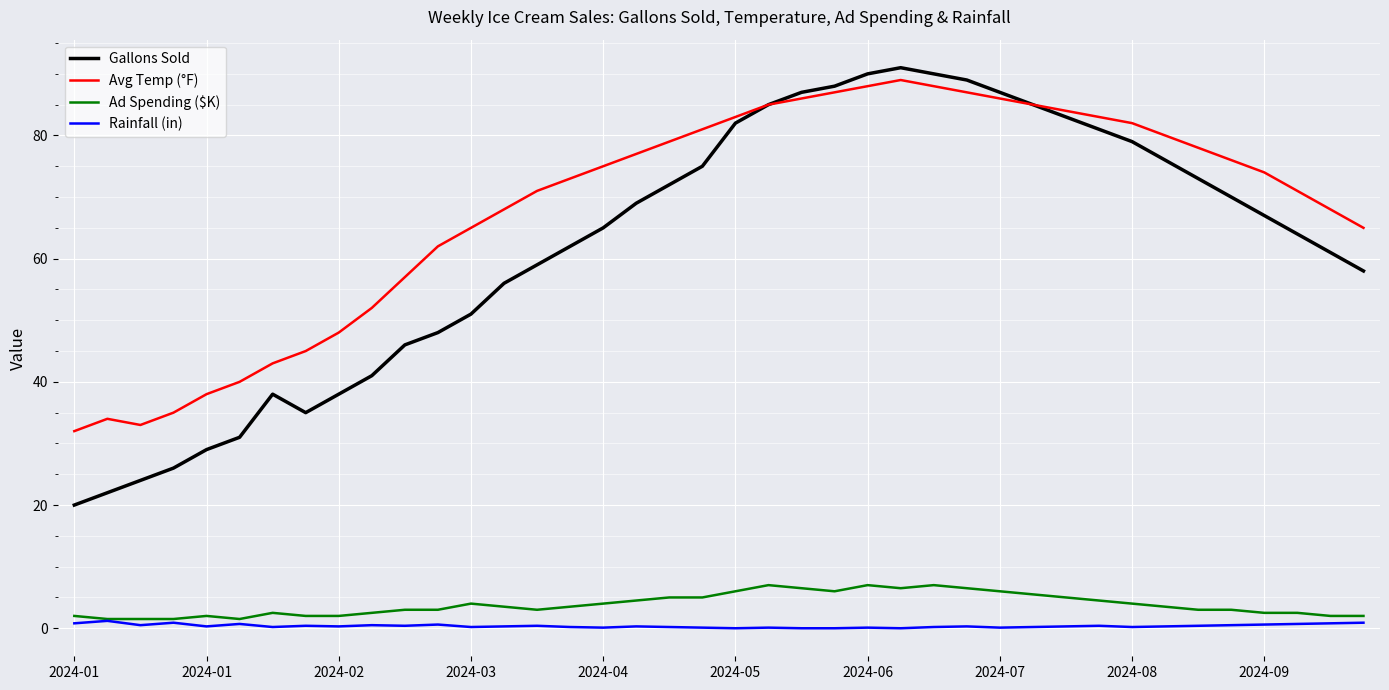

Which series has the largest total across all categories?

Avg Temp (°F)